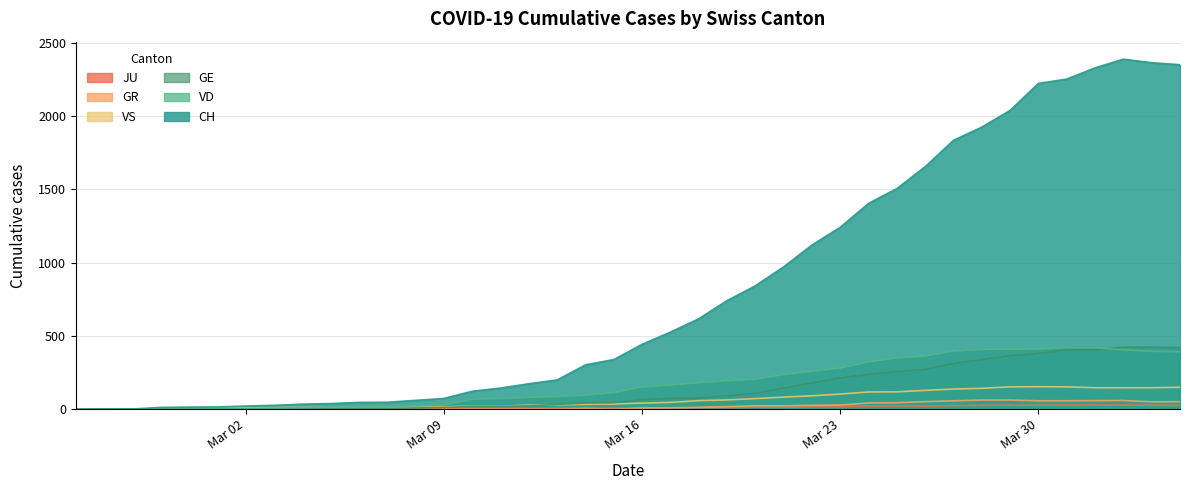

What is the maximum value for VD?

420